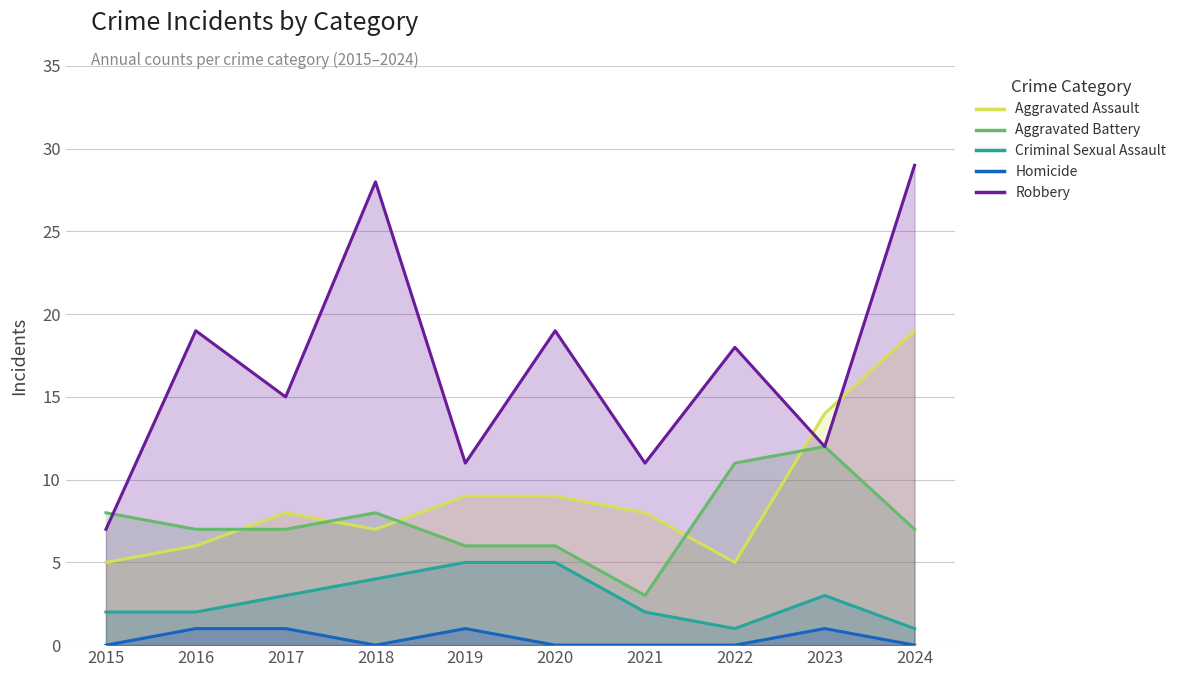

Which series has the largest total across all categories?

Robbery